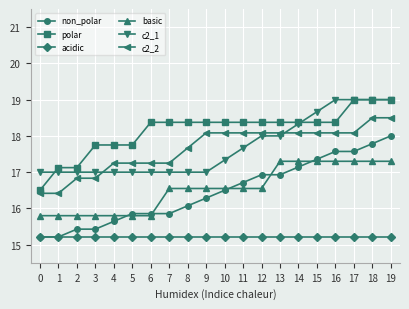

Is it true that non_polar equals 24.1 at 7?

False